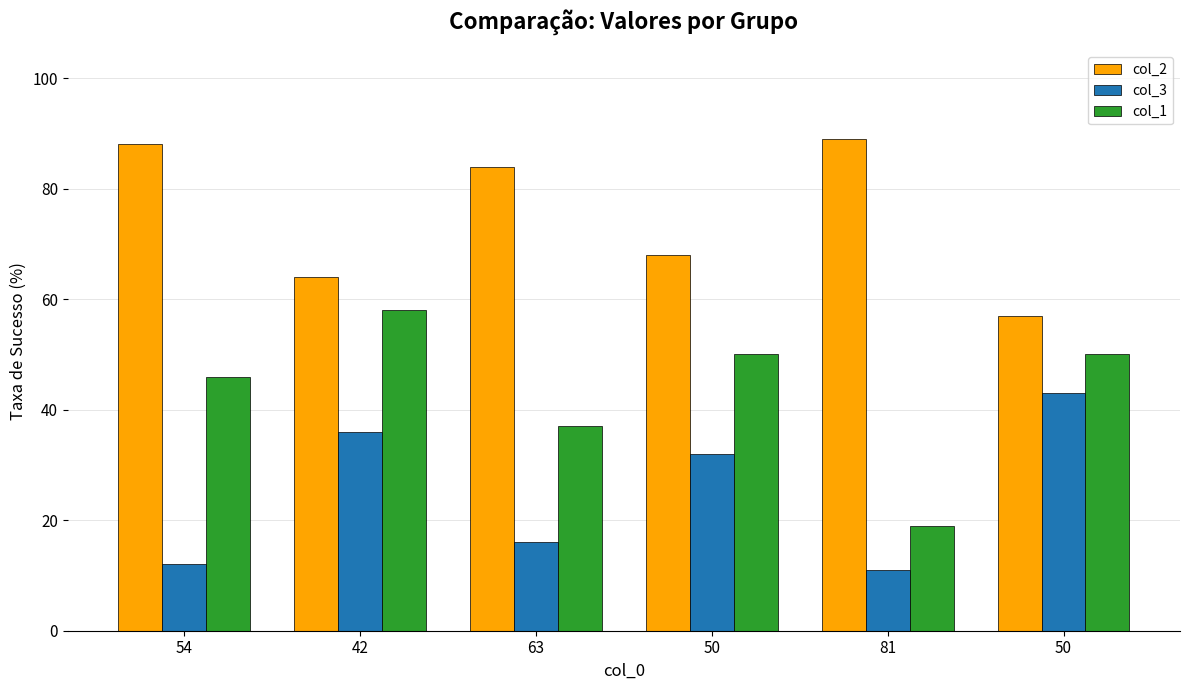

What is the total value across all series at 63?

137